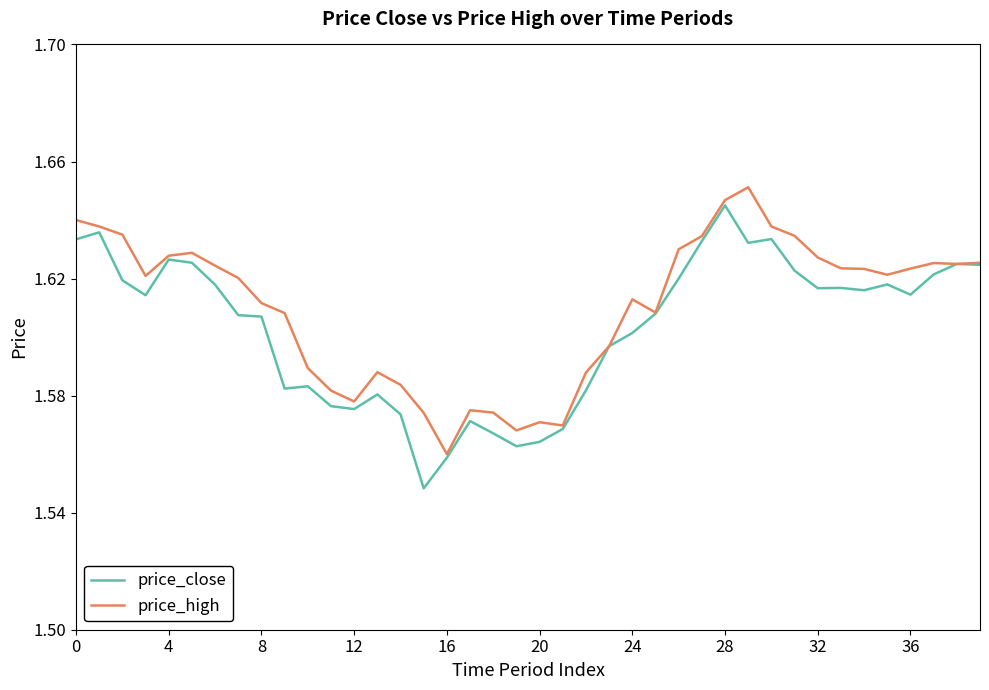

How many price_close values are between 1 and 2?

40